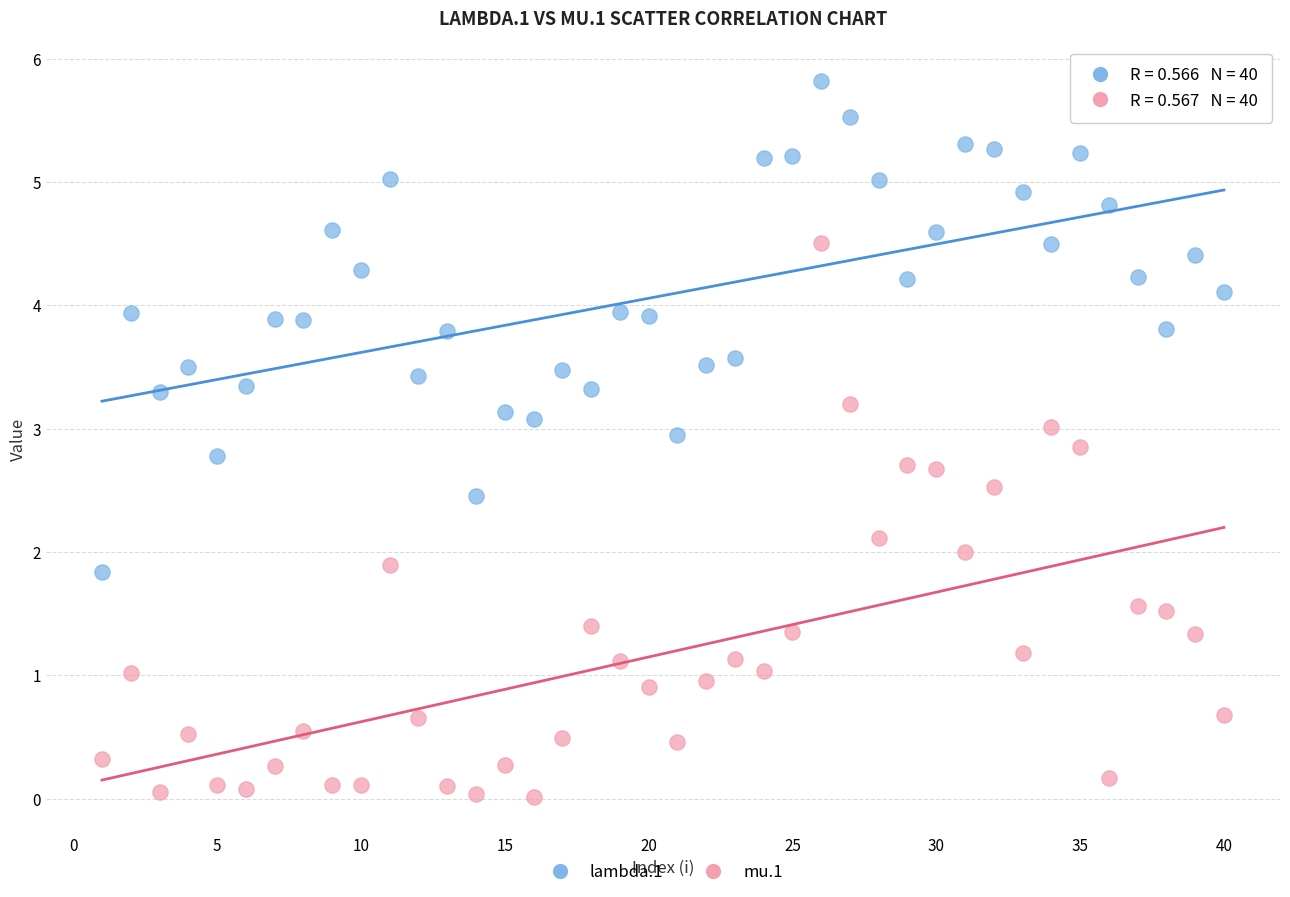

Which series has the largest Y range (max minus min)?

mu.1